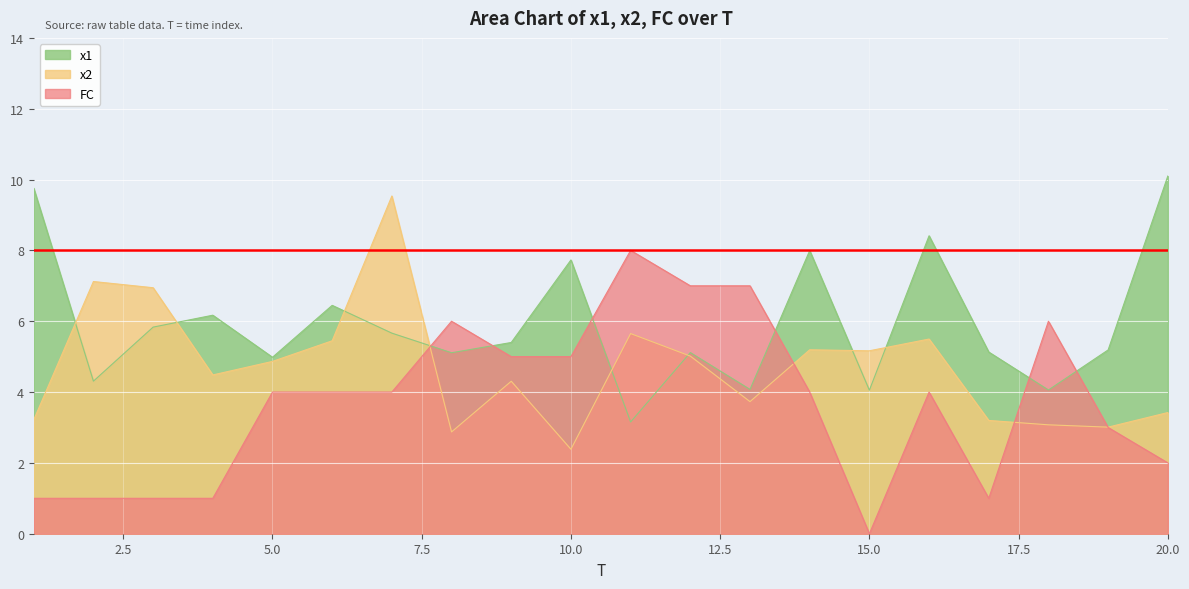

List the labels in order of FC value, largest first.

11, 12, 13, 8, 18, 9, 10, 5, 6, 7, 14, 16, 19, 20, 1, 2, 3, 4, 17, 15